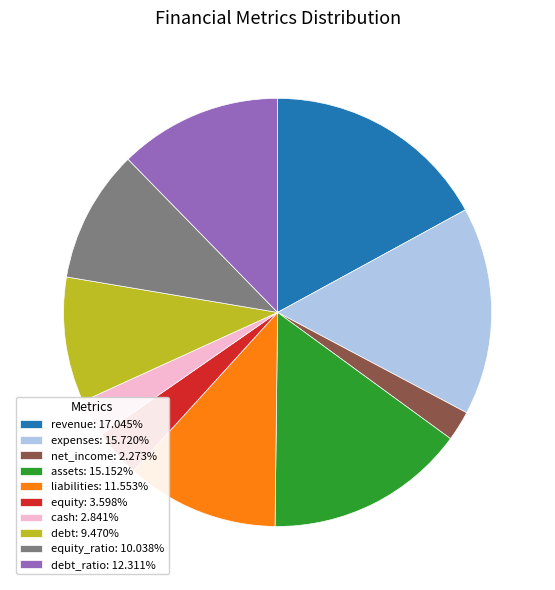

Is the sum of equity: 3.598% and cash: 2.841% greater than half?

No